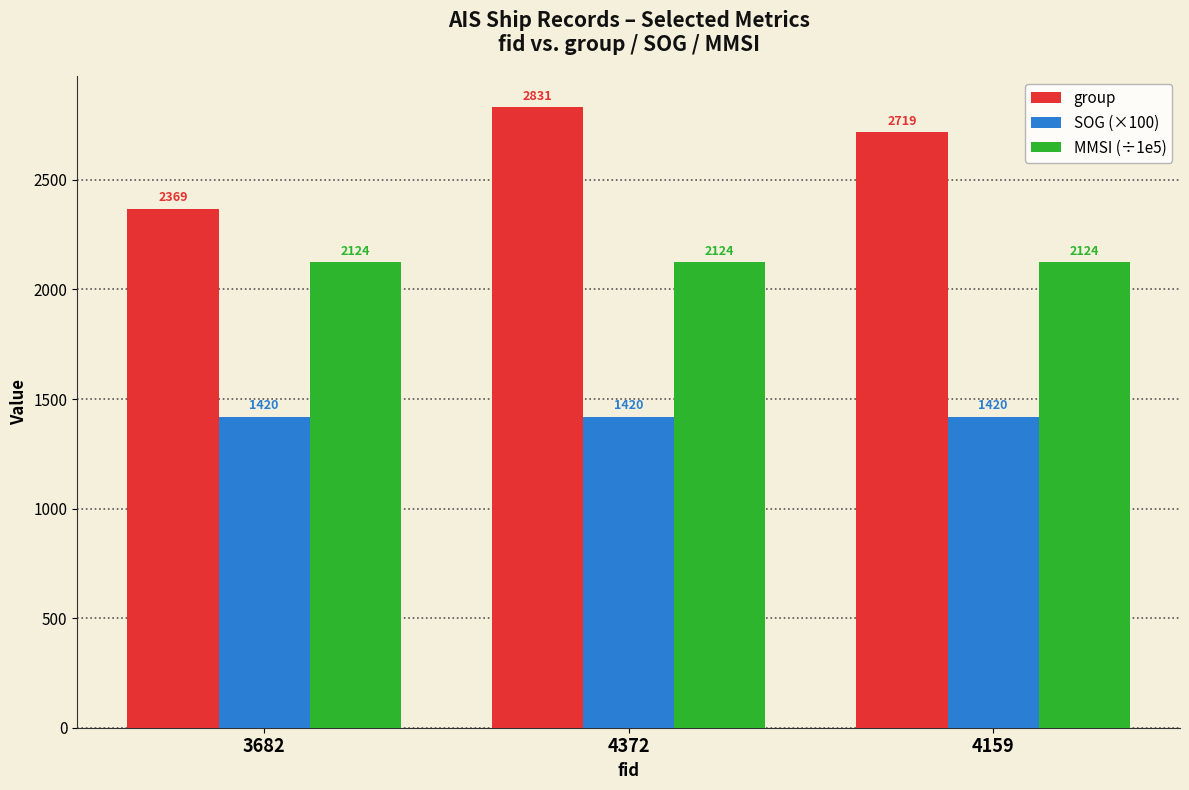

True or false: group has a value of 4659.8 at 4372.

False